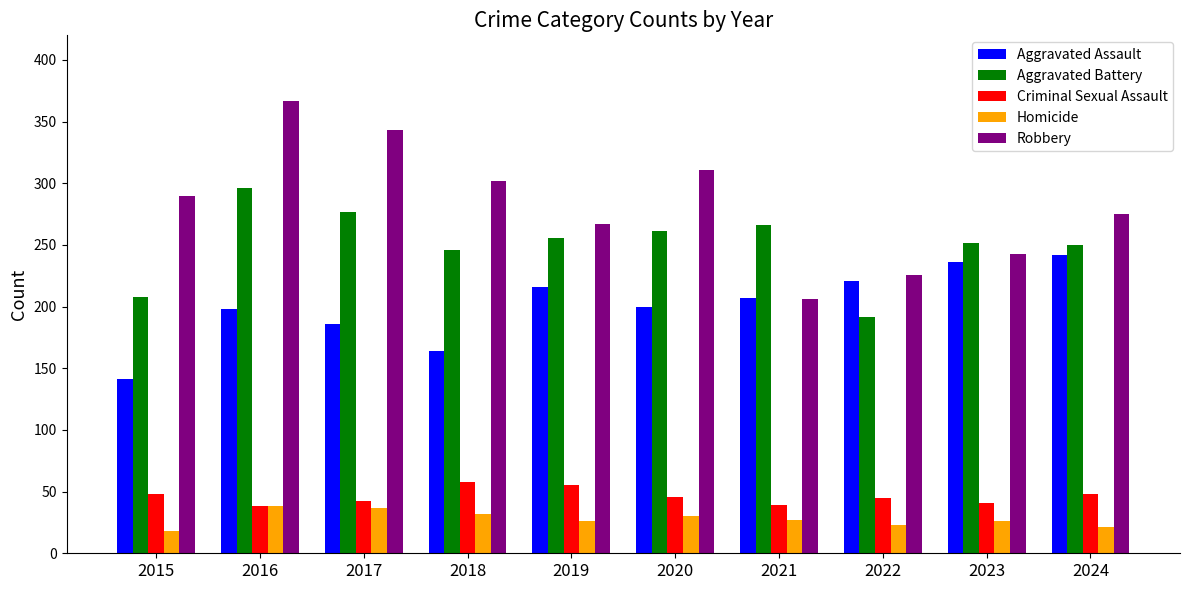

What is the sum of all Aggravated Battery values?

2504